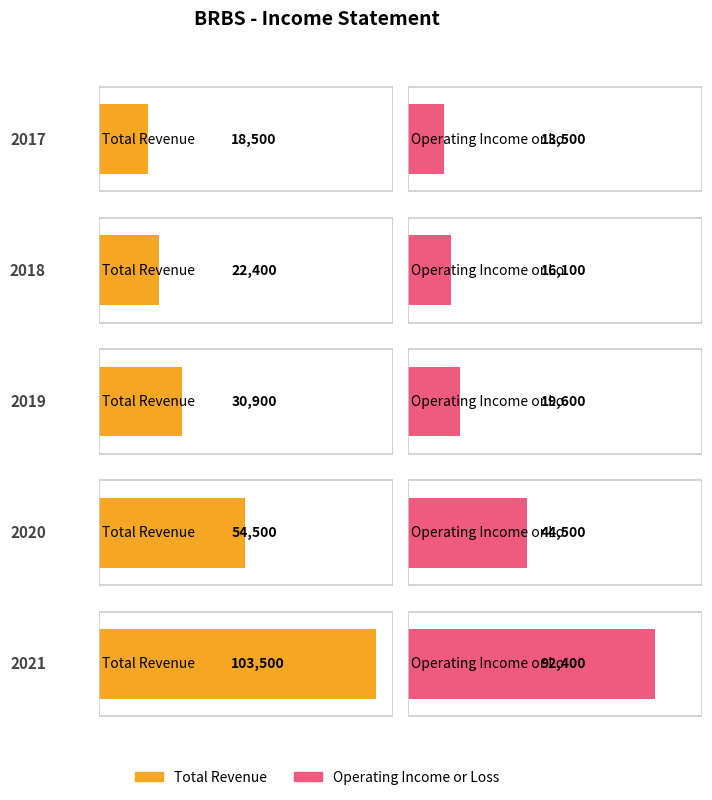

At which category does the chart reach its minimum across all series?

2017